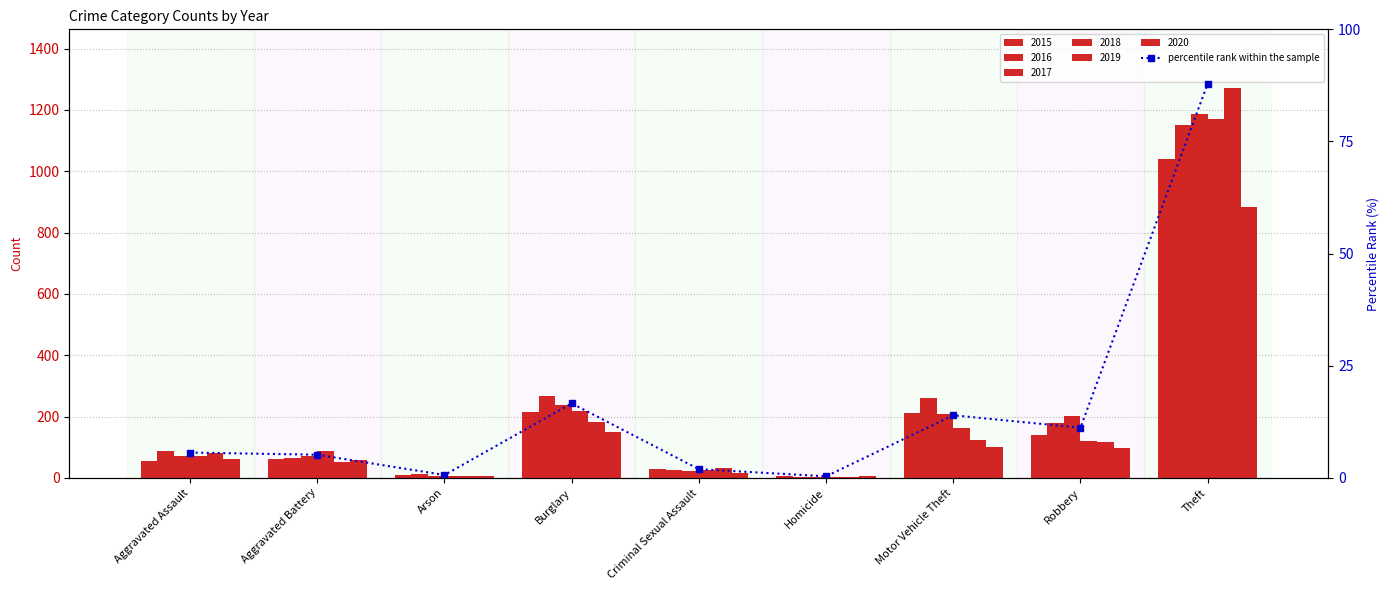

True or false: the data shows 15.4 at Robbery.

False